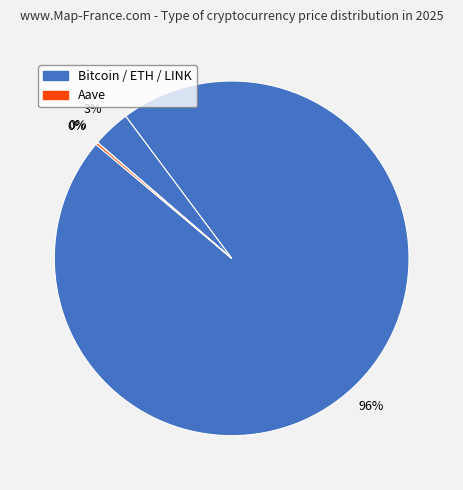

How many slices are in this pie chart?

4